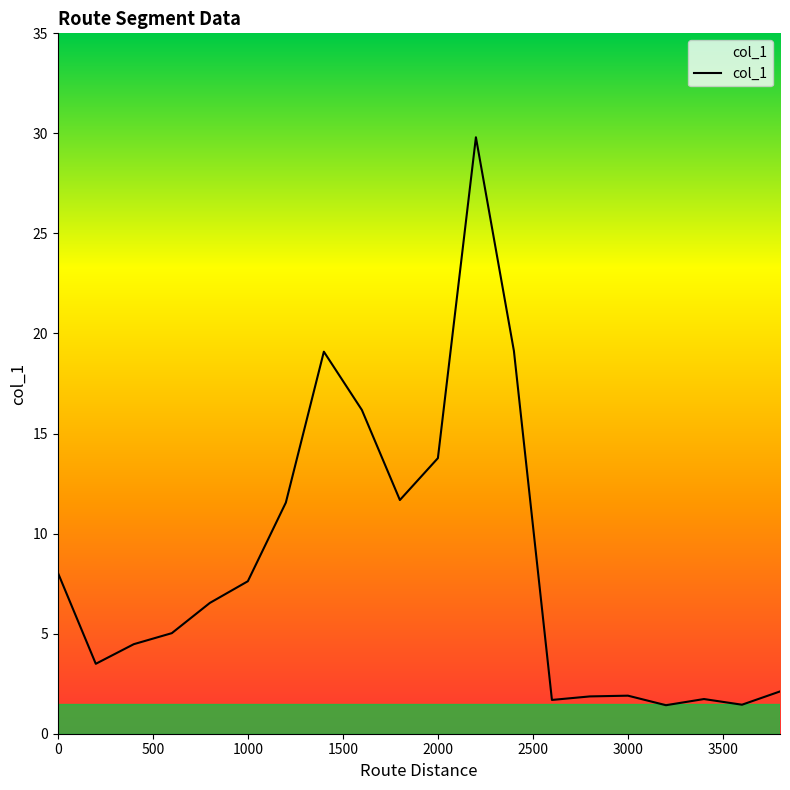

What is the greatest value displayed?

29.8